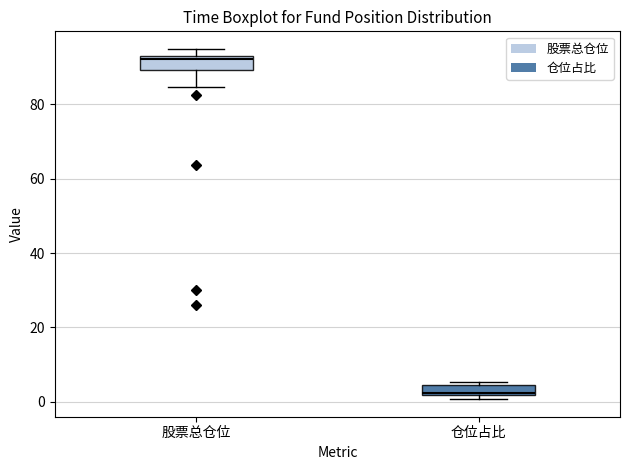

Which box's median line is the lowest?

仓位占比